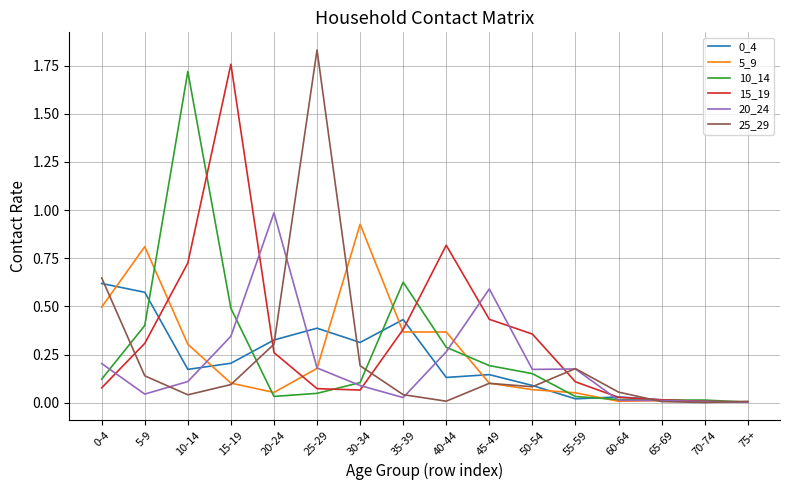

What position from the right is 30-34?

10